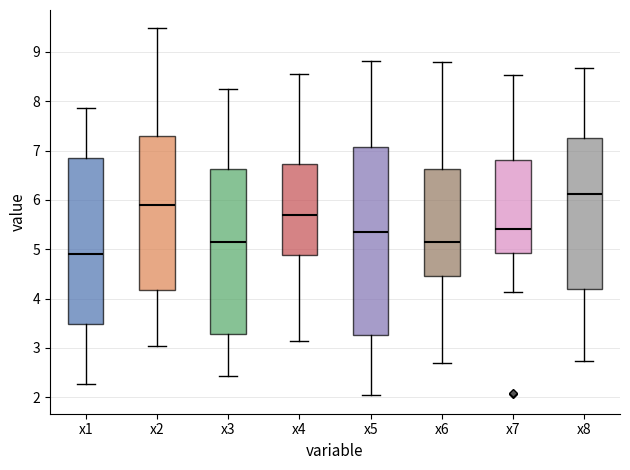

Reading left to right, read every box against the y-axis: the position of its median line, the range the box covers, and the ends of its whiskers. The values are not printed on the chart, so give them approximately, as read against the axis.

x1: median 4.9, box 3.5 to 6.8, whiskers 2.3 to 7.9
x2: median 5.9, box 4.2 to 7.3, whiskers 3.0 to 9.5
x3: median 5.1, box 3.3 to 6.6, whiskers 2.4 to 8.2
x4: median 5.7, box 4.9 to 6.7, whiskers 3.1 to 8.5
x5: median 5.4, box 3.3 to 7.1, whiskers 2.0 to 8.8
x6: median 5.2, box 4.5 to 6.6, whiskers 2.7 to 8.8
x7: median 5.4, box 4.9 to 6.8, whiskers 4.1 to 8.5
x8: median 6.1, box 4.2 to 7.2, whiskers 2.7 to 8.7